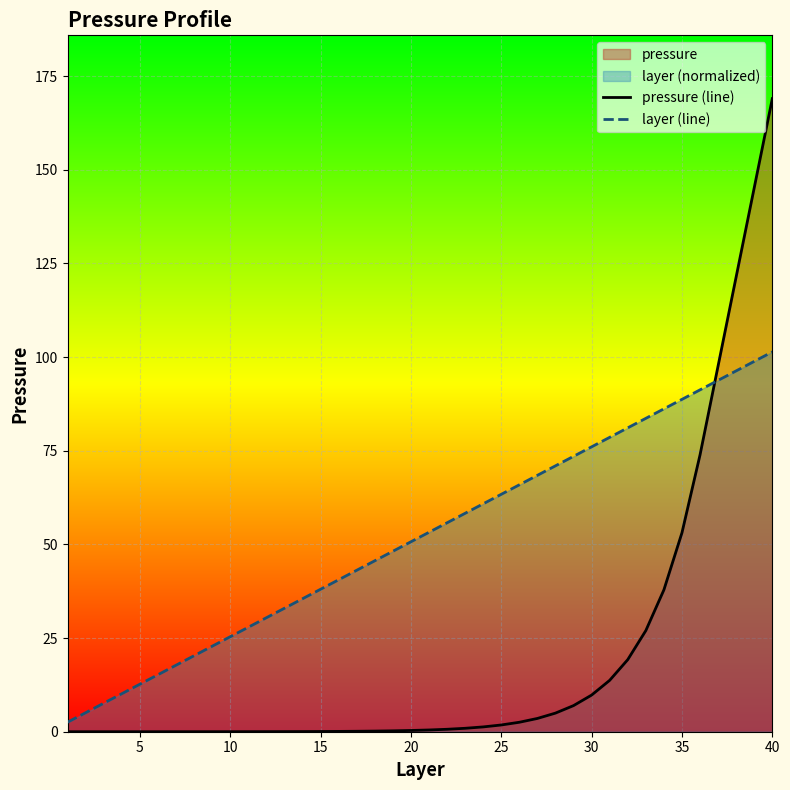

Between 31 and 28, which is larger?

31